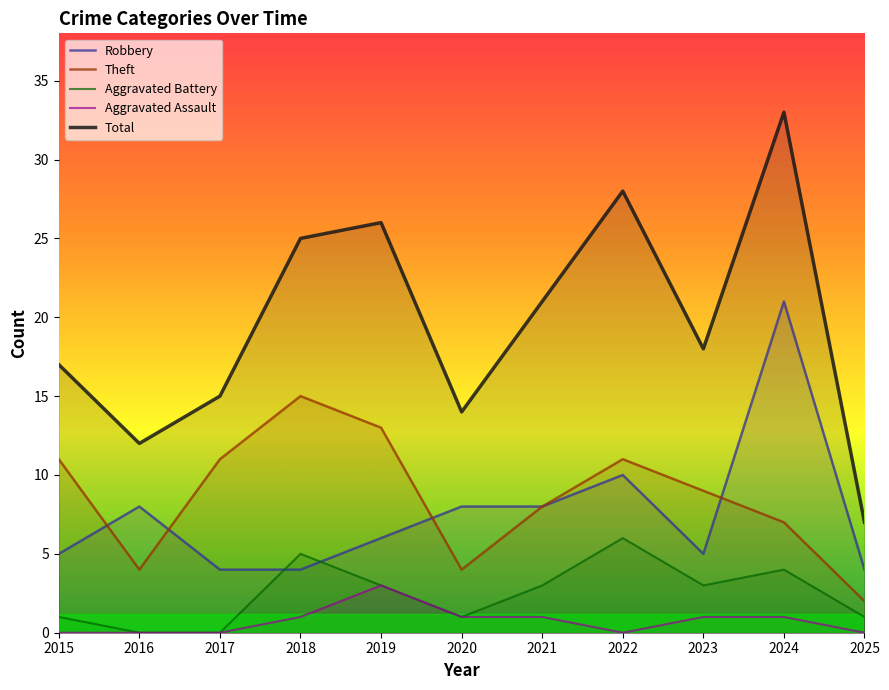

What is the sum of all Aggravated Battery values?

27